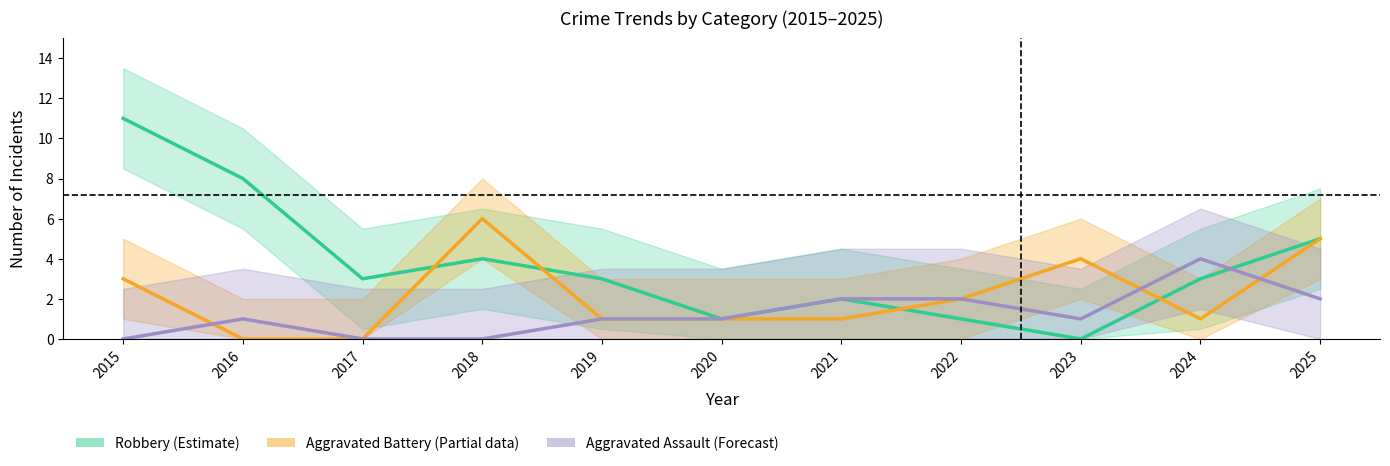

Reading left to right, what are all the values shown in this chart?

Robbery (Estimate): 11	8	3	4	3	1	2	1	0	3	5
Aggravated Battery (Partial): 3	0	0	6	1	1	1	2	4	1	5
Aggravated Assault (Forecast): 0	1	0	0	1	1	2	2	1	4	2